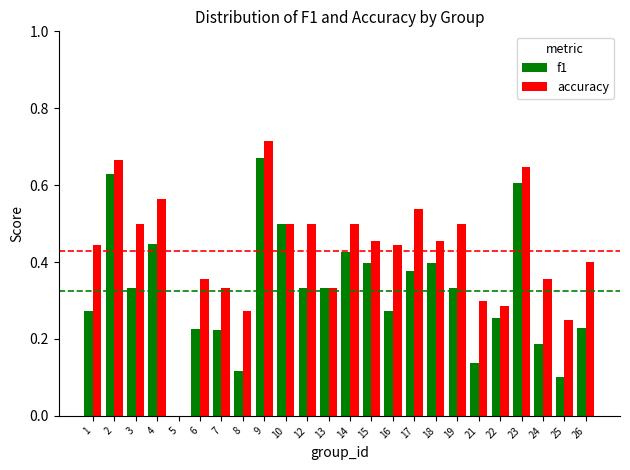

The value of f1 at 2 is 0.6. True or false?

True